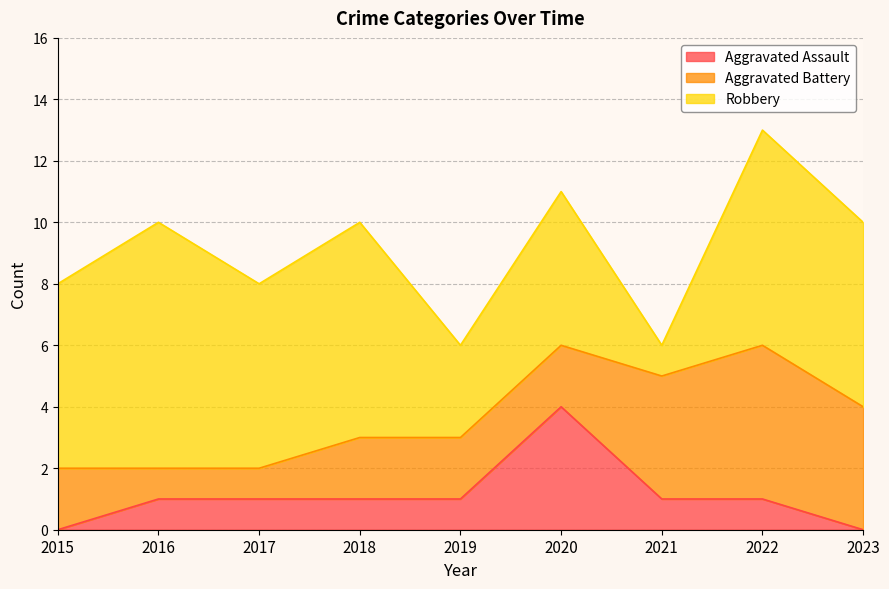

Which category has the lowest value across all series?

2015